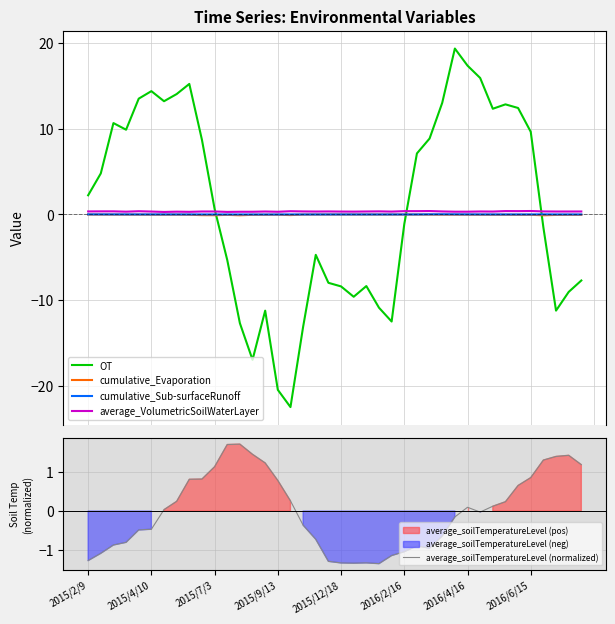

Is it true that average_soilTemperatureLevel (normalized) equals -0.2 at 2015/12/18?

False